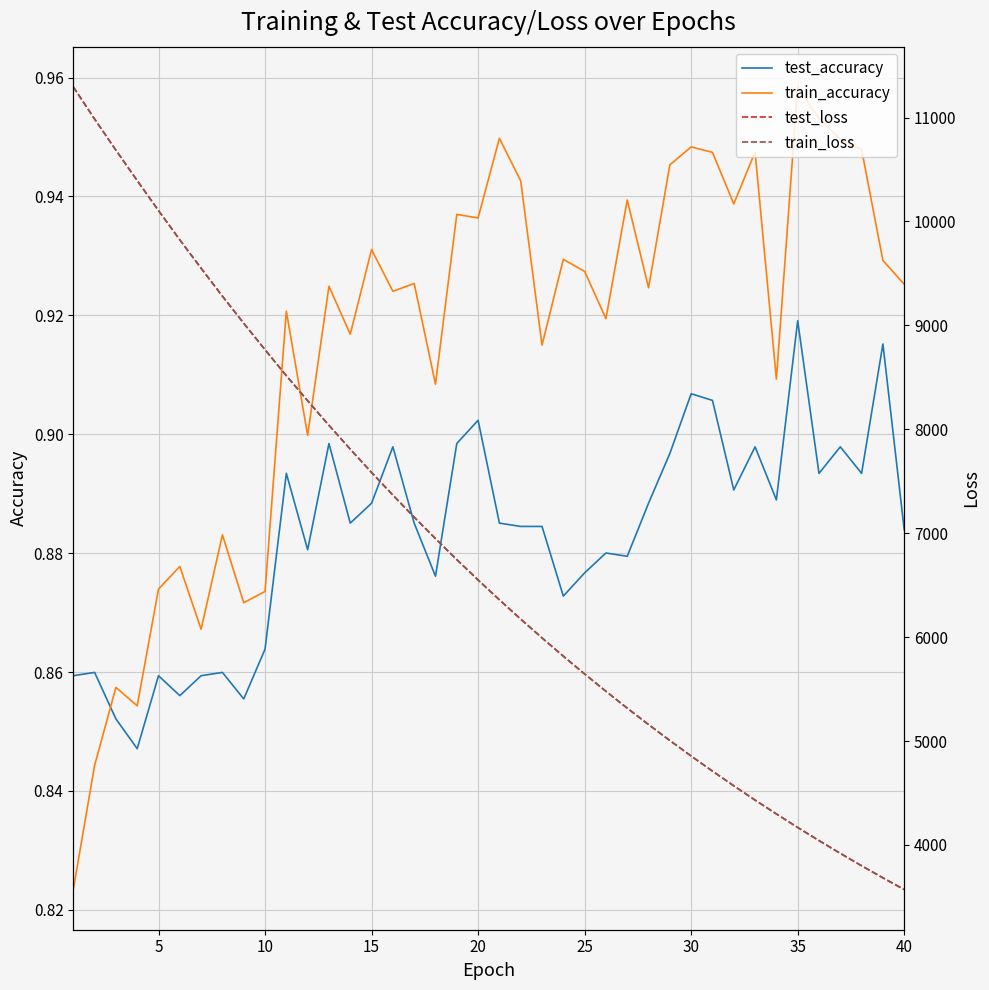

Which category has the highest value in the train_accuracy series?

35